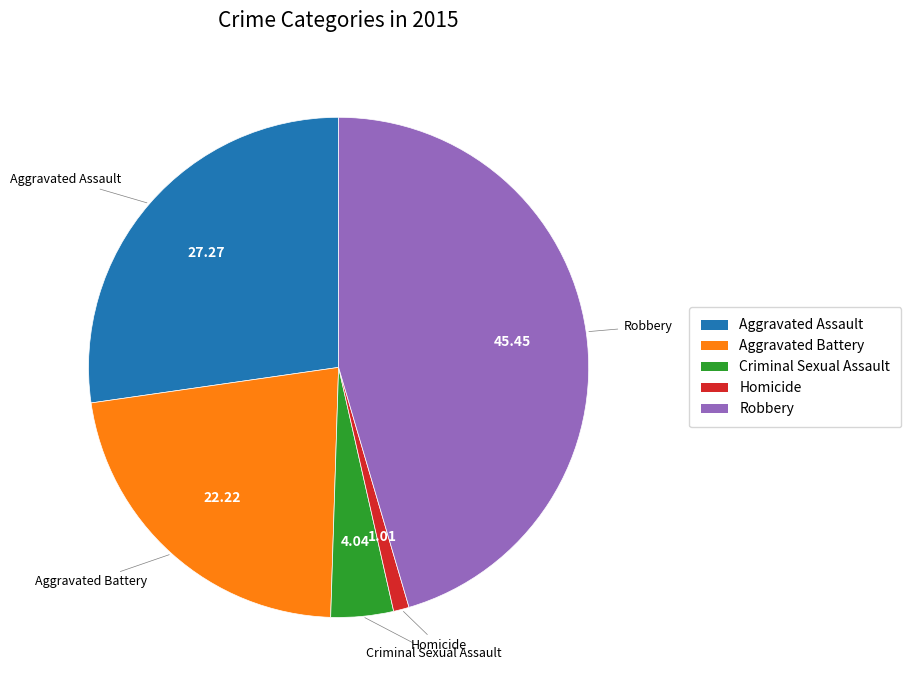

True or false: Robbery accounts for 45% of the total.

True